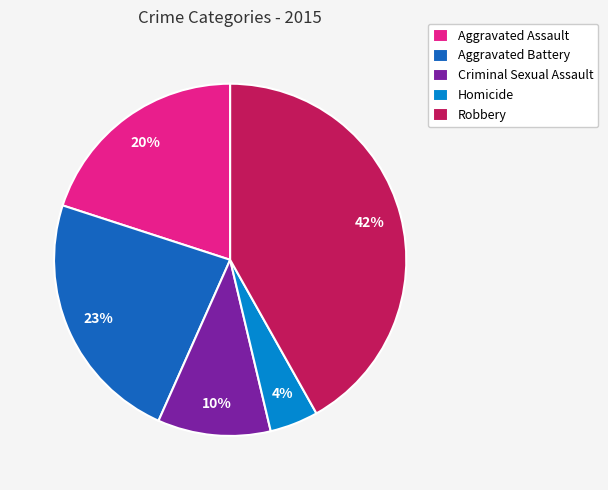

Is the sum of Criminal Sexual Assault and Aggravated Assault greater than half?

No